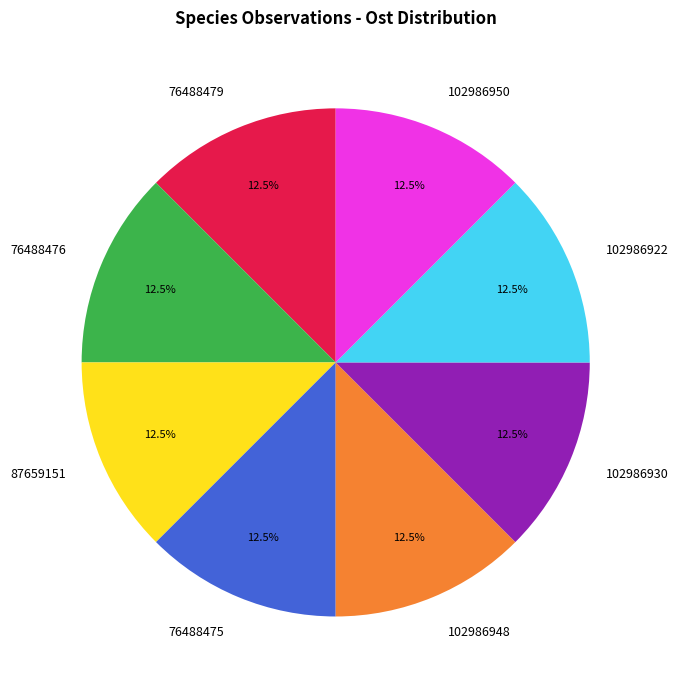

Is there a majority slice in this chart?

No